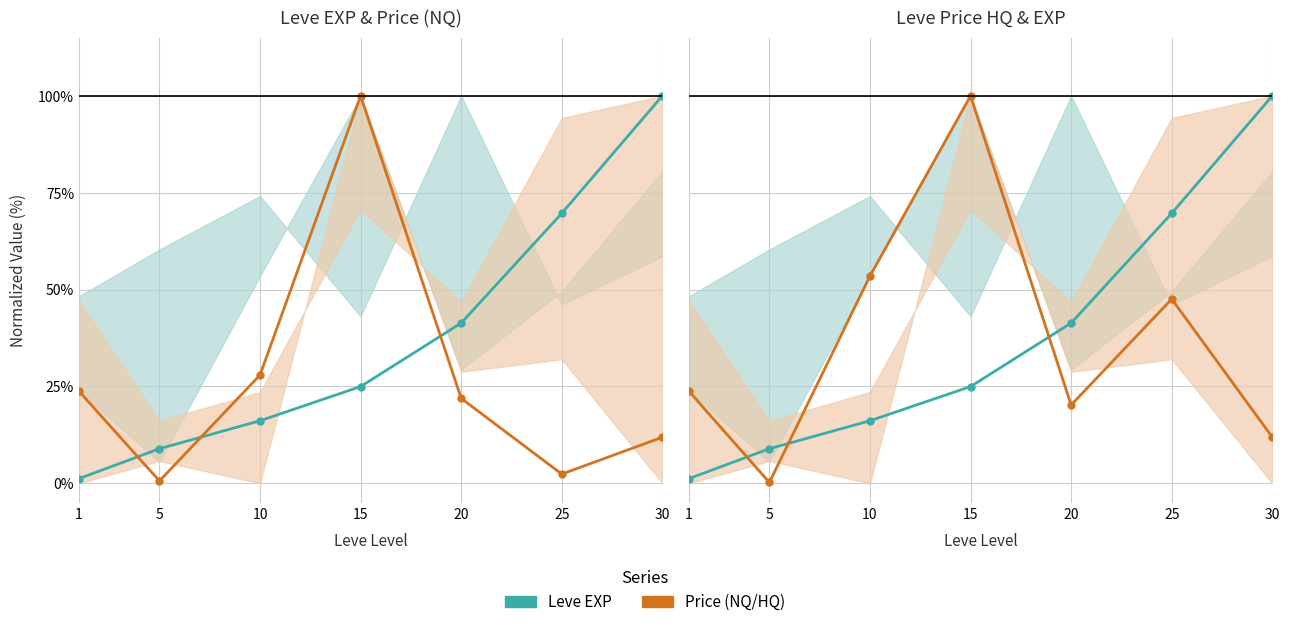

The value of currentAveragePrice at 20 is 28.5. True or false?

False